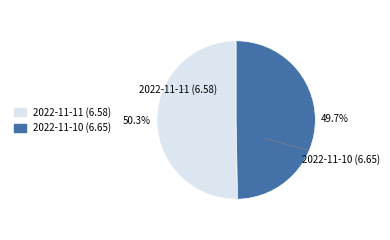

What portion of the pie excludes 2022-11-11 (6.58)?

49.7%